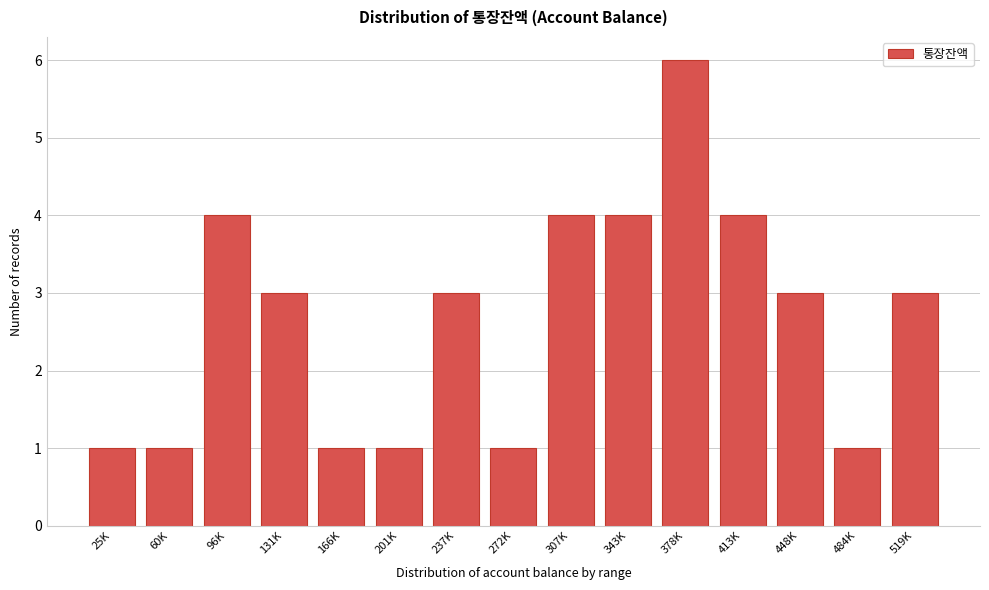

Reading left to right, transcribe all the data shown in this chart.

25K=1	60K=1	96K=4	131K=3	166K=1	201K=1	237K=3	272K=1	307K=4	343K=4	378K=6	413K=4	448K=3	484K=1	519K=3